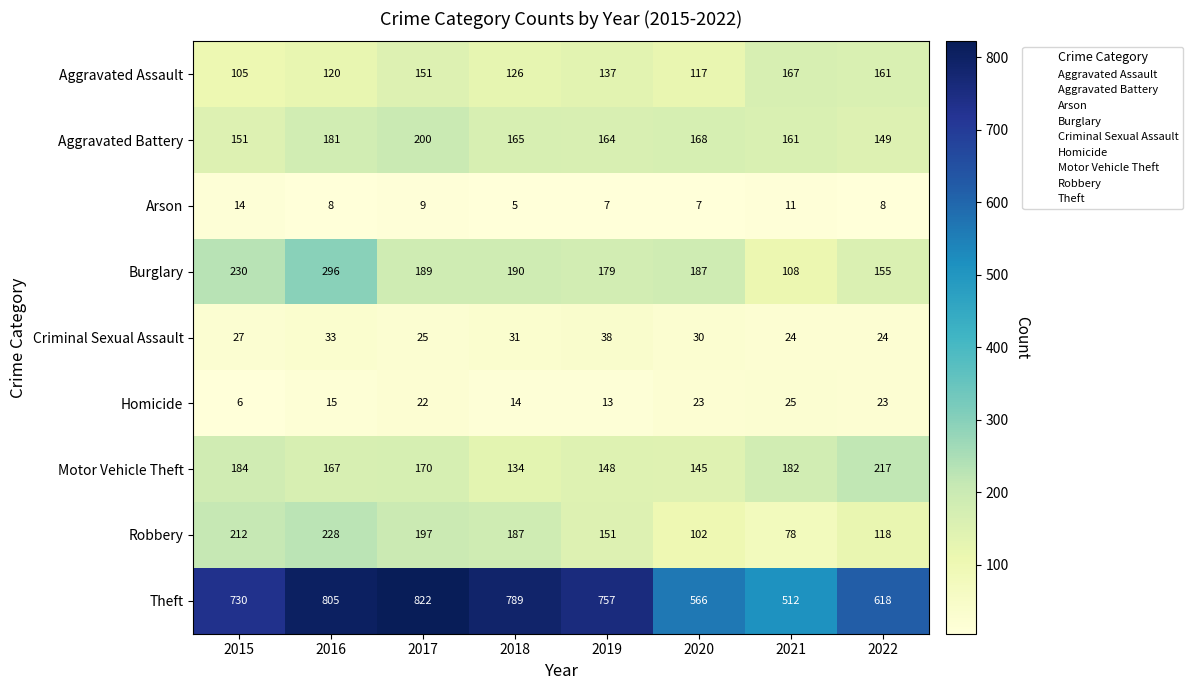

Which series has the largest total across all categories?

Theft